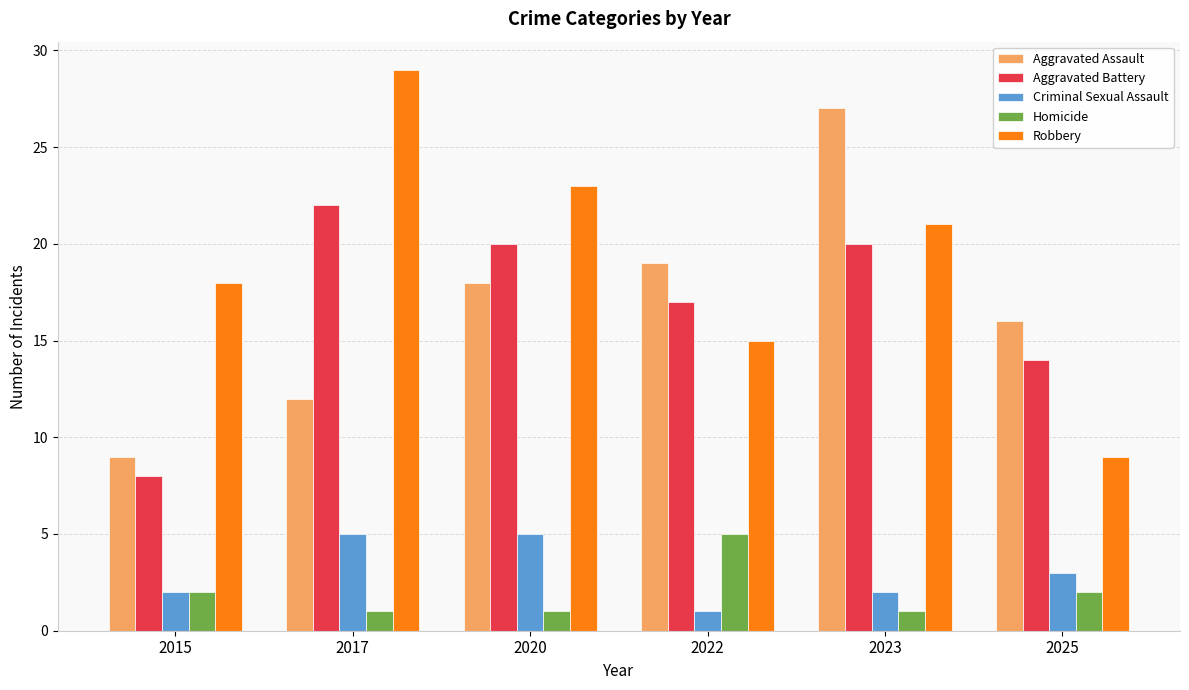

At 2017, list the series in order from smallest to largest.

Homicide, Criminal Sexual Assault, Aggravated Assault, Aggravated Battery, Robbery